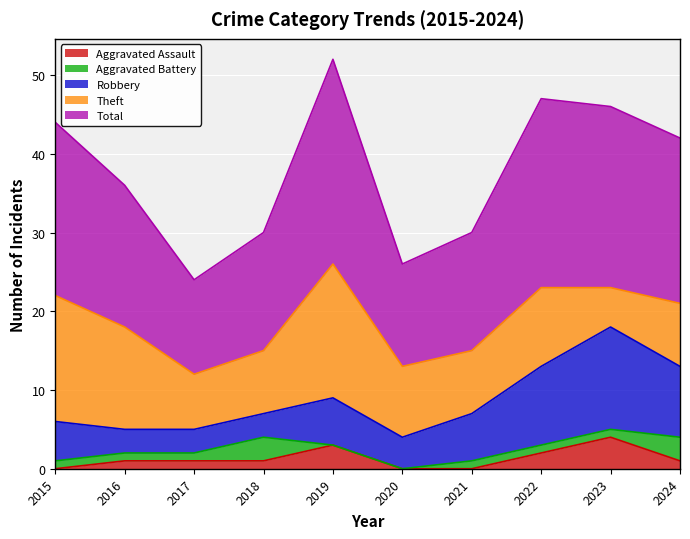

Read the Aggravated Battery value at 2021.

1